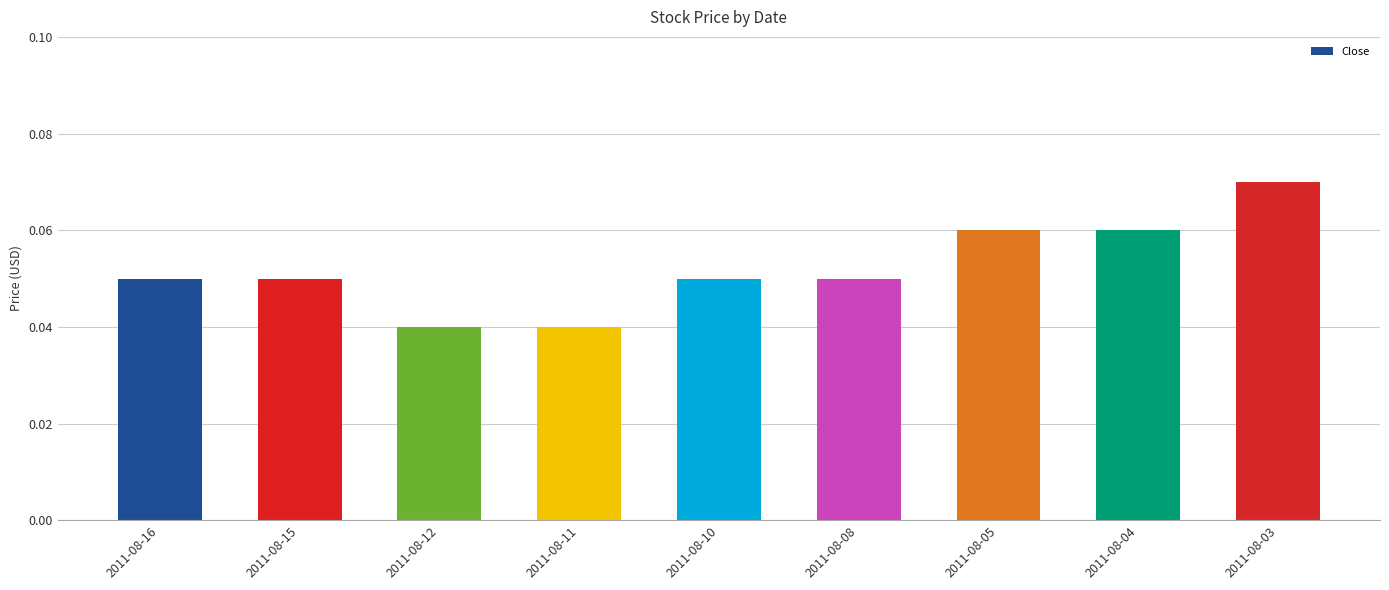

Is it true that the value at 2011-08-04 is 0.0?

False